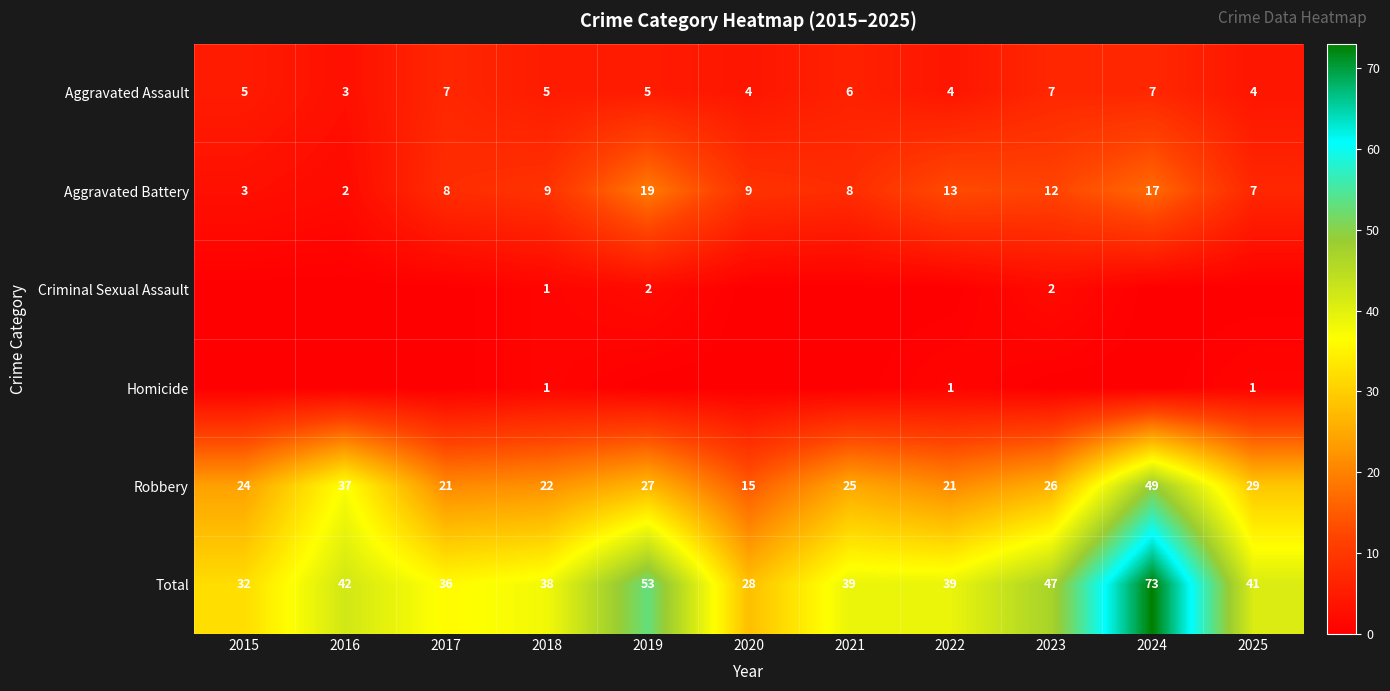

What is the difference between the Aggravated Battery values at 2018 and 2021?

1